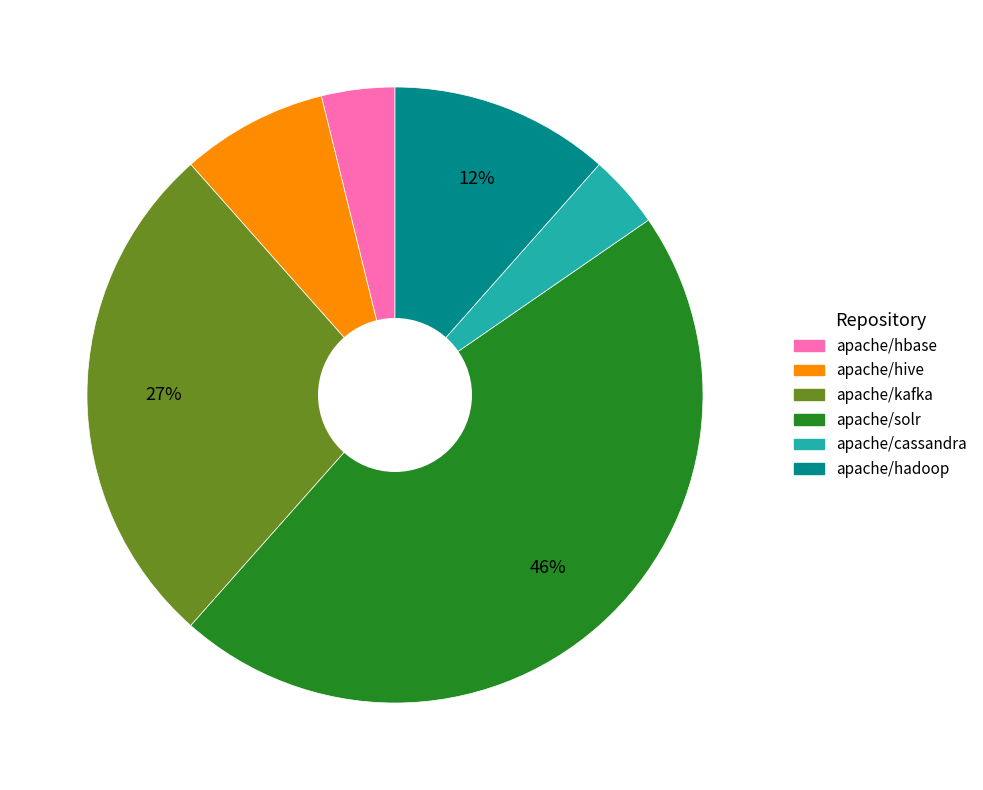

How many segments does this pie chart have?

6